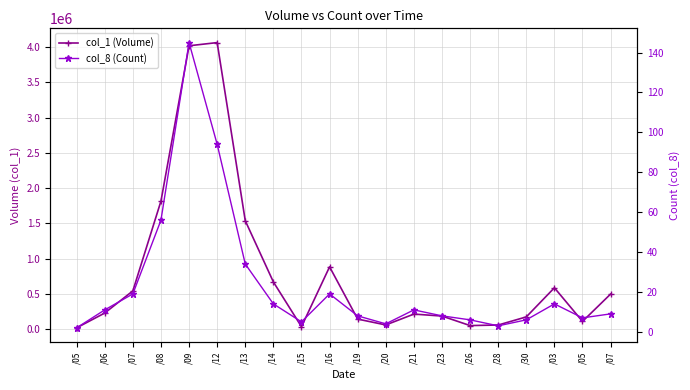

Which category has the lowest value in the col_8 (Count) series?

/05